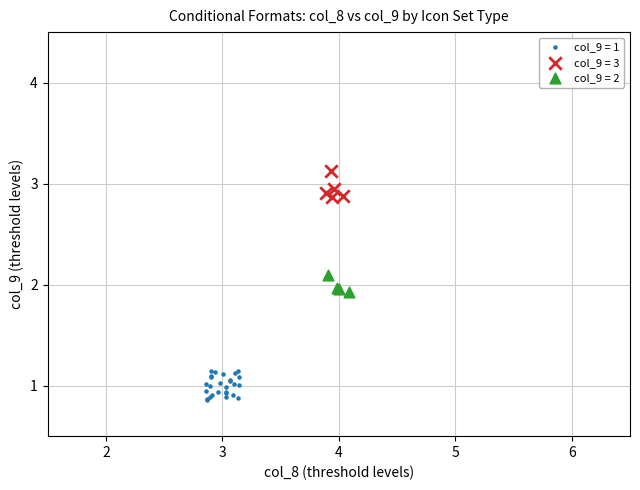

Which series has the widest spread of Y values?

col_9 = 1